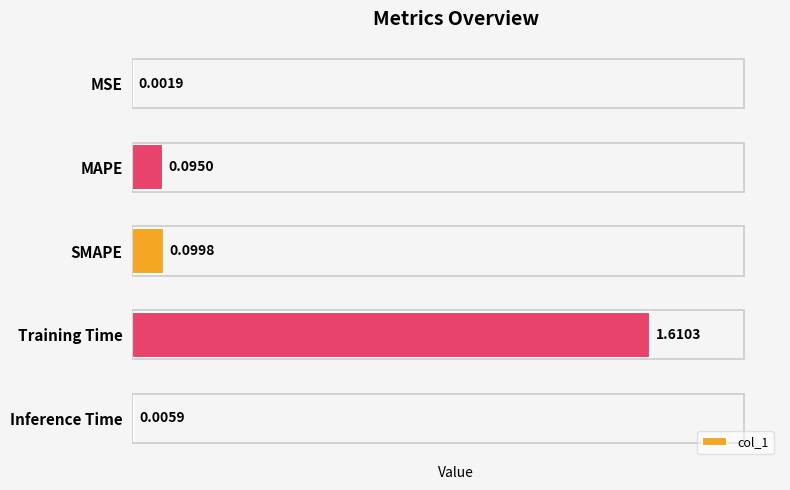

Between MSE and Inference Time, which is larger?

Inference Time